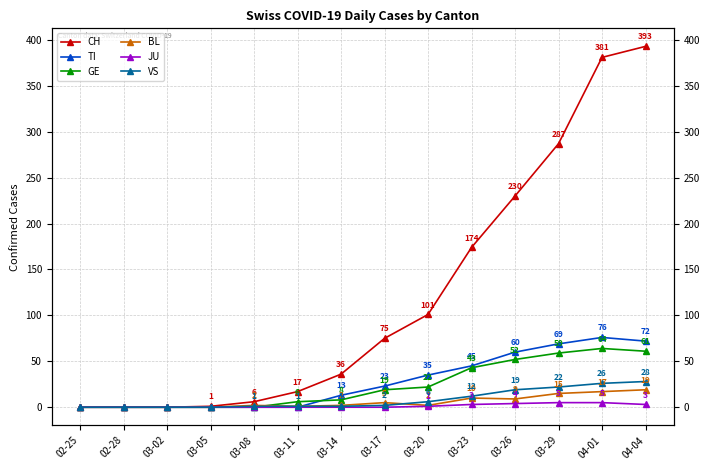

How many lines are shown in the chart?

6